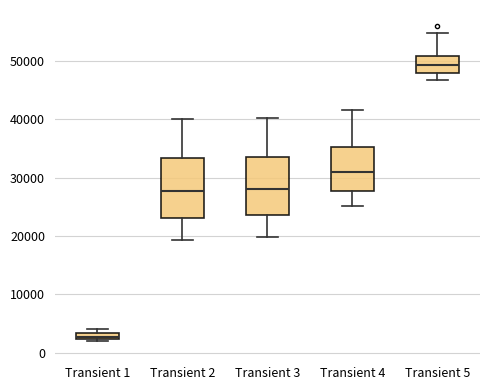

Which box's median line is the highest?

Transient 5